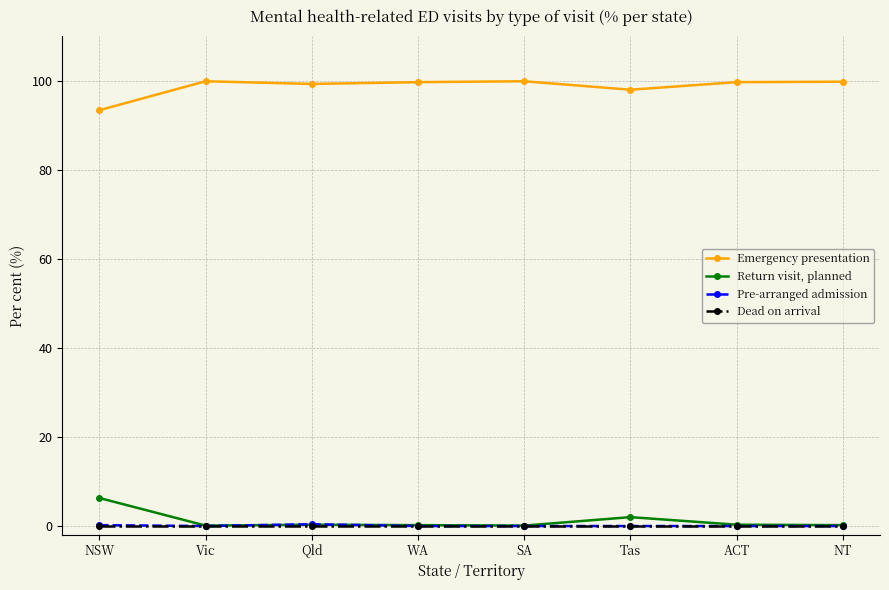

What is the difference between the maximum and minimum values in the Emergency presentation series?

6.5